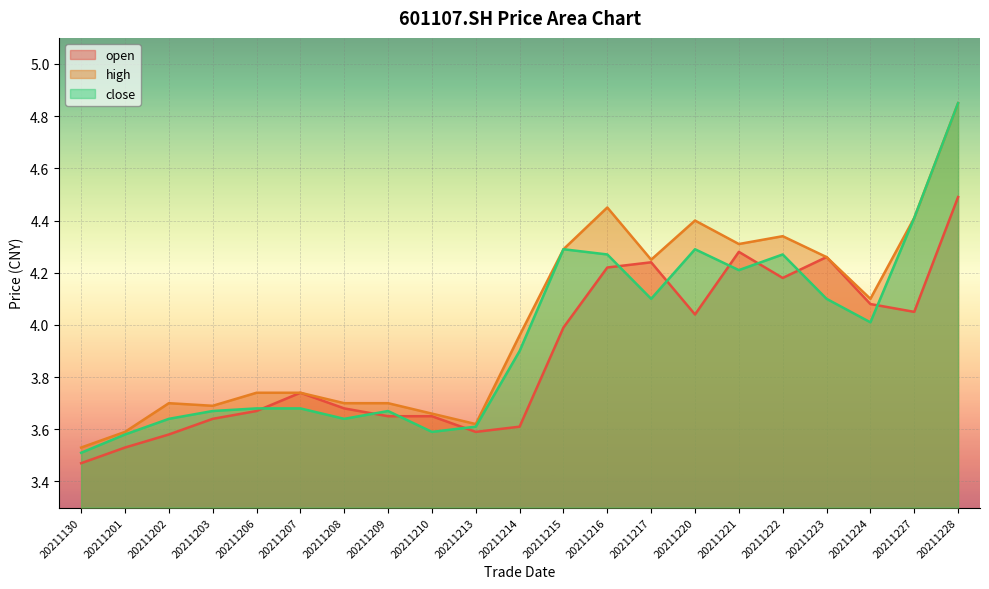

Reading right to left, list all the values displayed in this chart.

open: 4.5	4.0	4.1	4.3	4.2	4.3	4.0	4.2	4.2	4.0	3.6	3.6	3.6	3.6	3.7	3.7	3.7	3.6	3.6	3.5	3.5
high: 4.8	4.4	4.1	4.3	4.3	4.3	4.4	4.2	4.5	4.3	4.0	3.6	3.7	3.7	3.7	3.7	3.7	3.7	3.7	3.6	3.5
close: 4.8	4.4	4.0	4.1	4.3	4.2	4.3	4.1	4.3	4.3	3.9	3.6	3.6	3.7	3.6	3.7	3.7	3.7	3.6	3.6	3.5